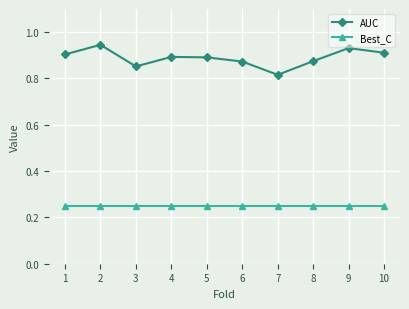

True or false: AUC has a value of 0.9 at 10.

True